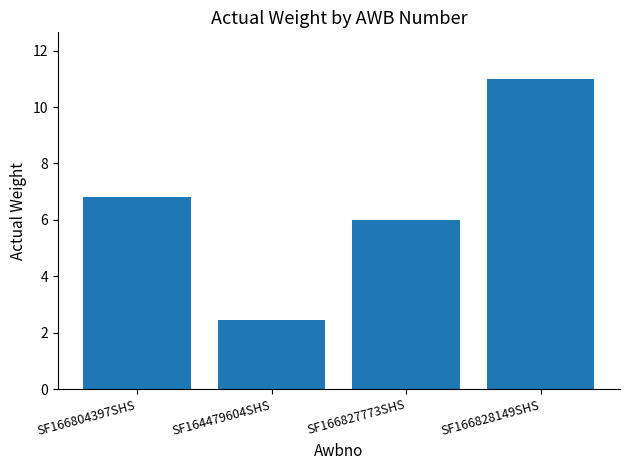

Are the bars horizontal?

No